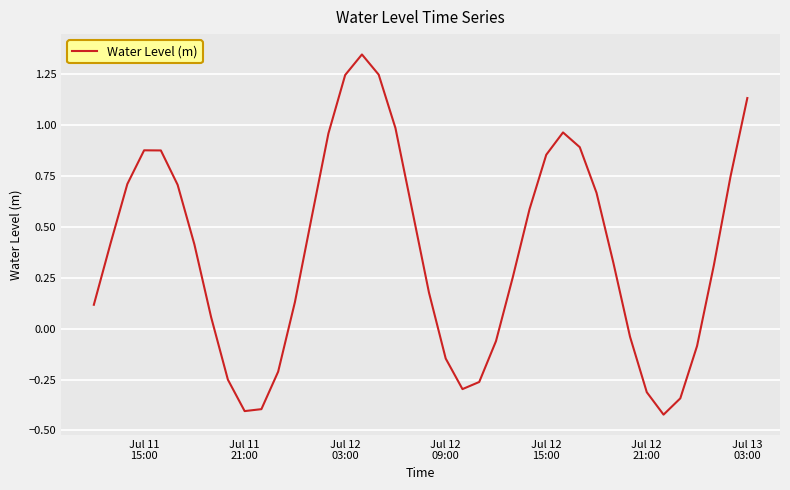

What is the difference between the maximum and minimum values?

1.8